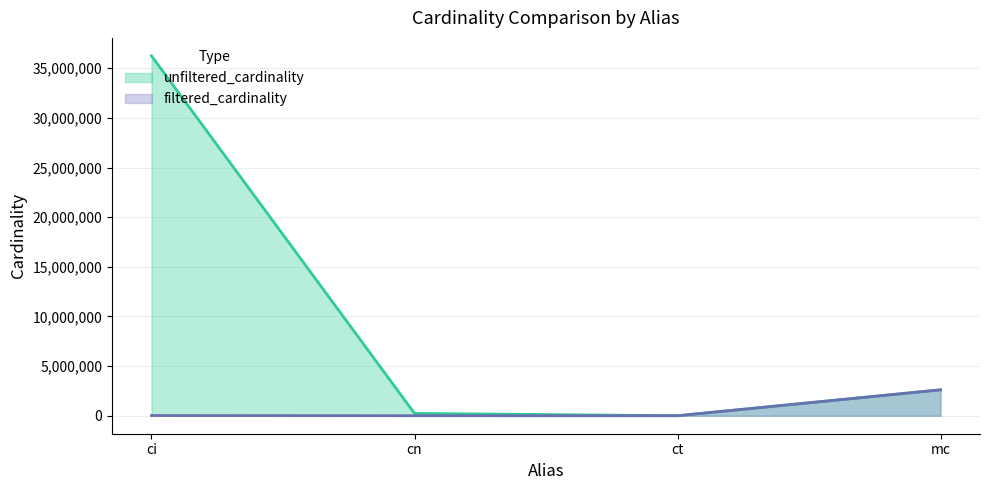

Reading left to right, list all the values displayed in this chart.

unfiltered_cardinality: 36244344	234997	4	2609129
filtered_cardinality: 20293	1347	4	2609129